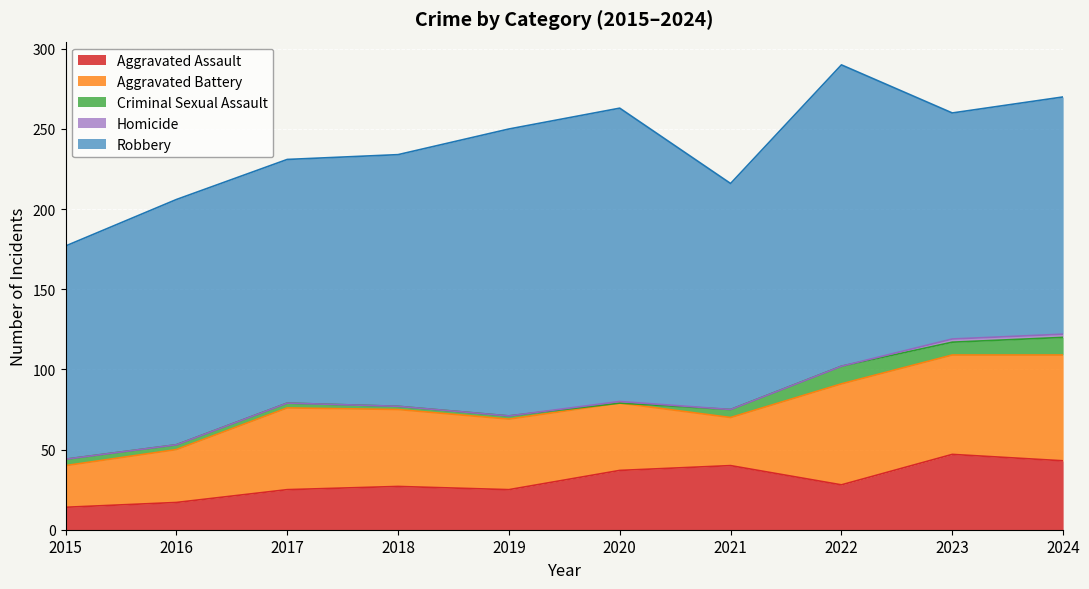

What is the total value across all series at 2015?

177